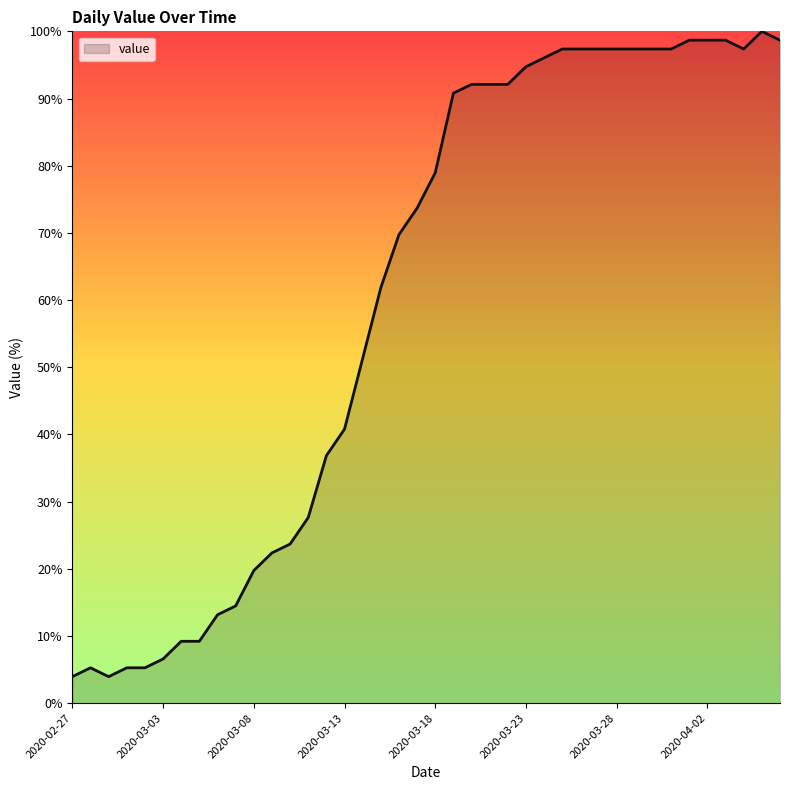

What is the greatest value displayed?

100.0